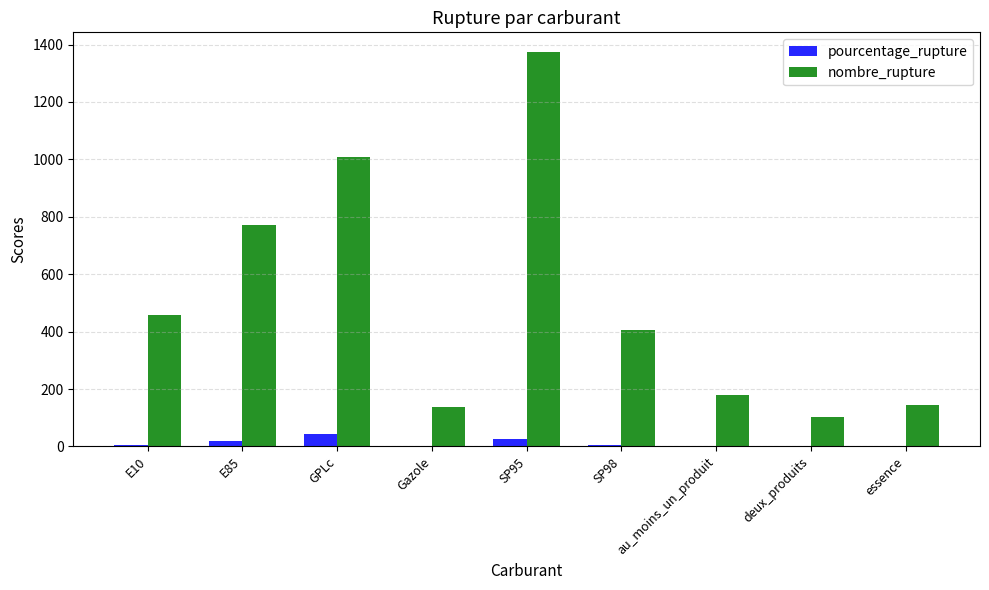

The value of nombre_rupture at GPLc is 1009.0. True or false?

True